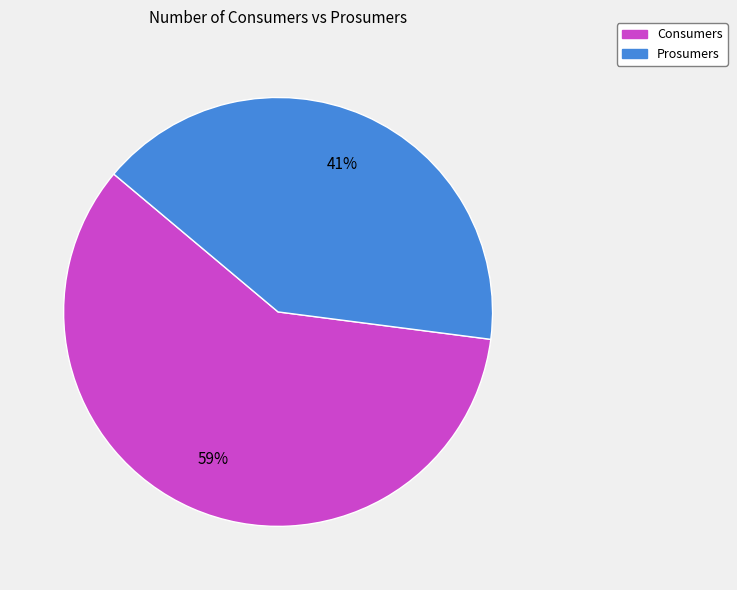

Is it true that Prosumers is 41% of the pie?

True